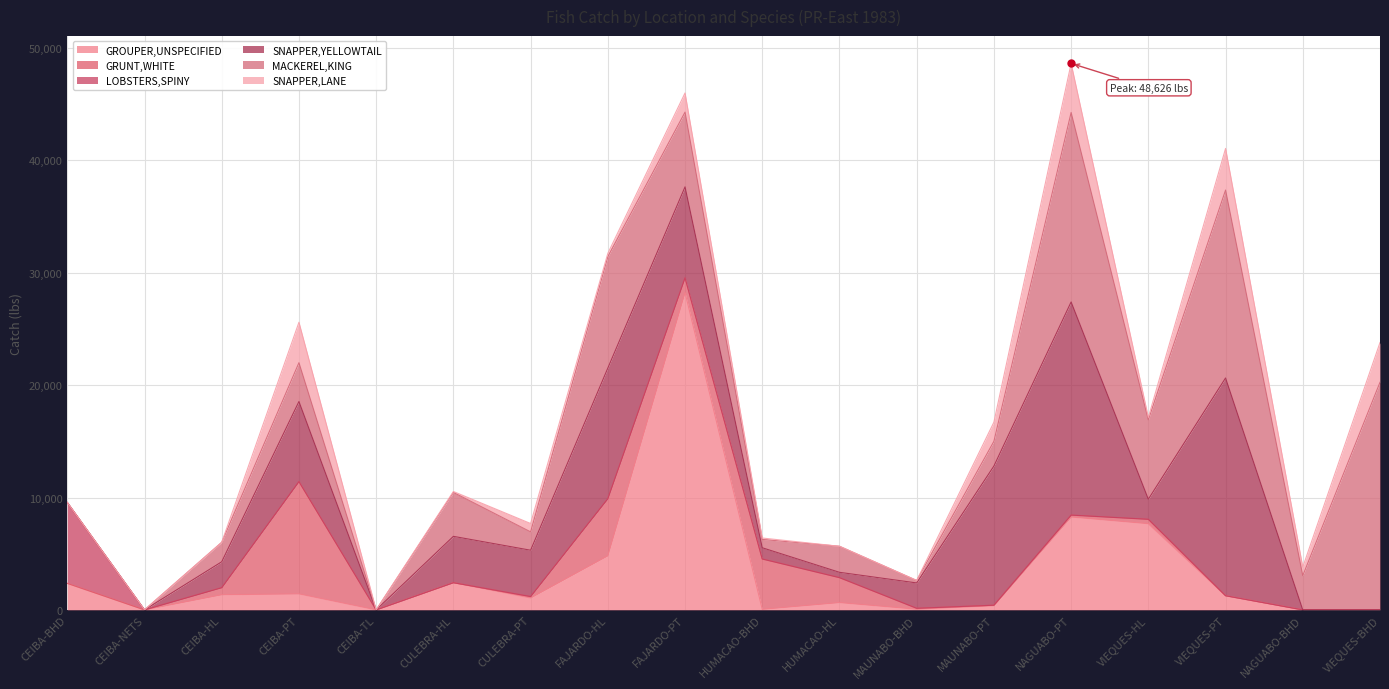

List the series in order of their peak value, lowest first.

SNAPPER,LANE, LOBSTERS,SPINY, GRUNT,WHITE, SNAPPER,YELLOWTAIL, MACKEREL,KING, GROUPER,UNSPECIFIED